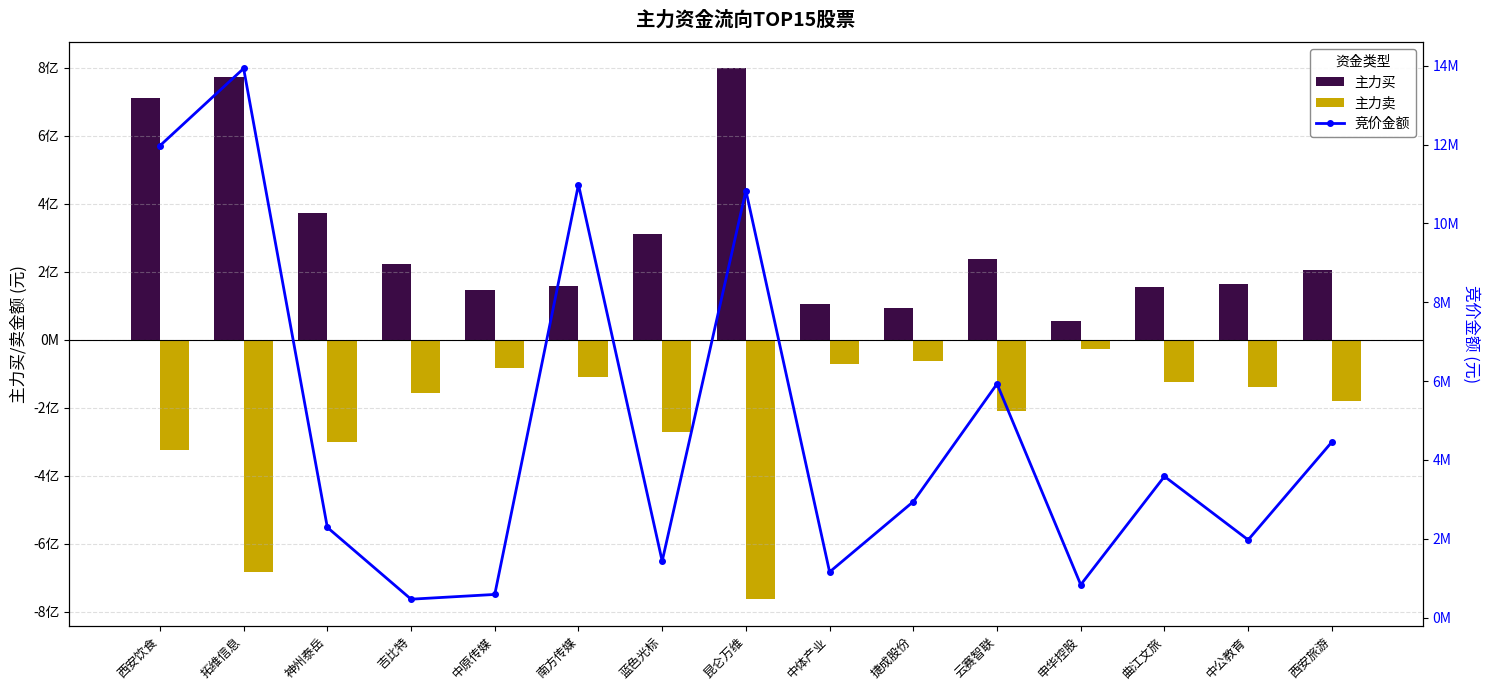

Which series has the largest total across all categories?

主力买